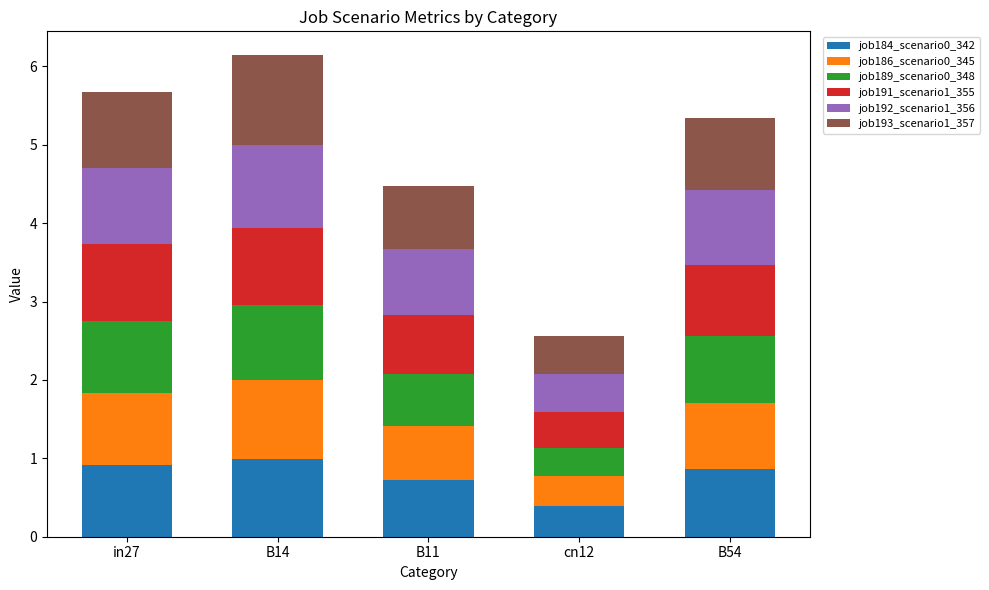

Reading left to right, what are the values for job184_scenario0_342?

0.9	1.0	0.7	0.4	0.9